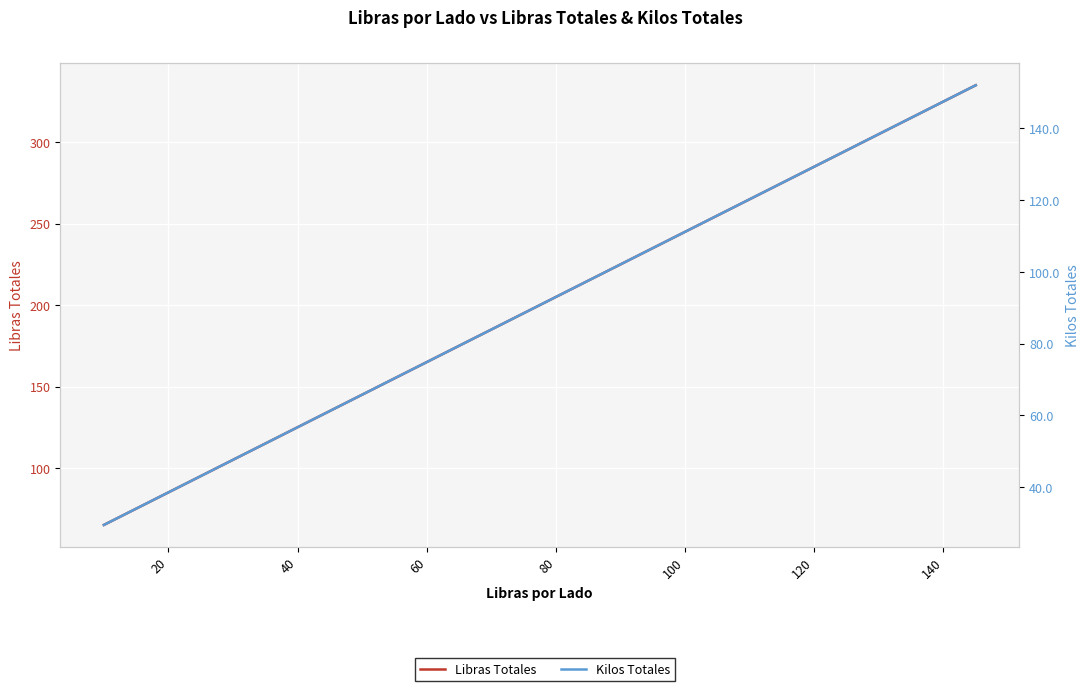

What is the sum of all Libras Totales values?

5600.0